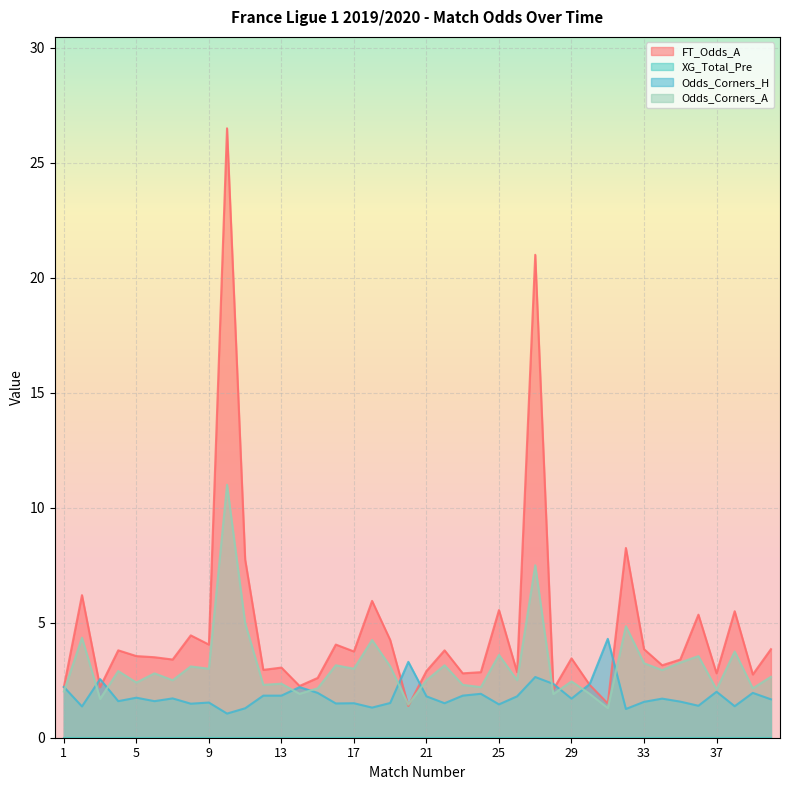

Read the FT_Odds_A value at 11.

7.8